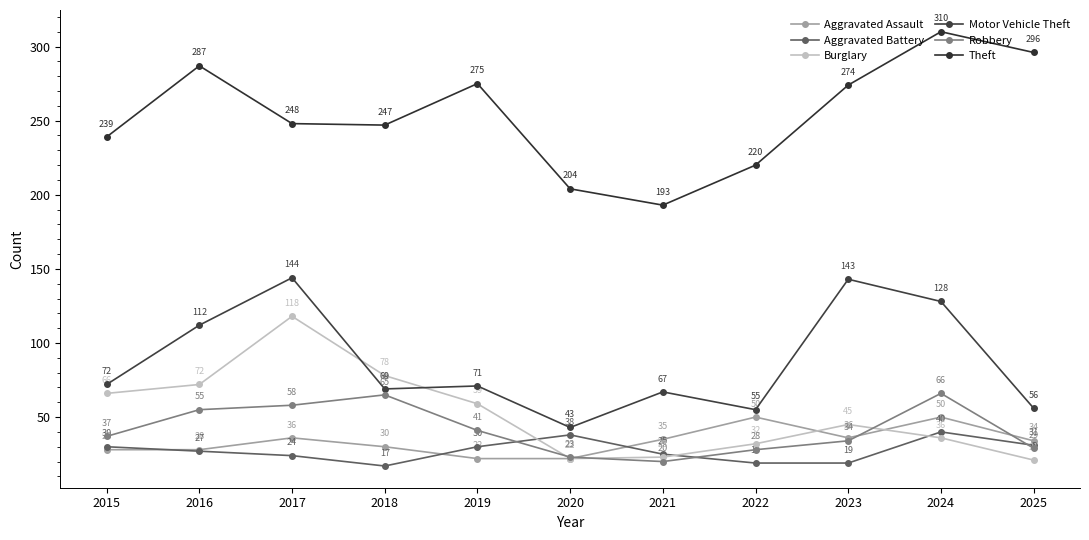

Which series has the largest total across all categories?

Theft